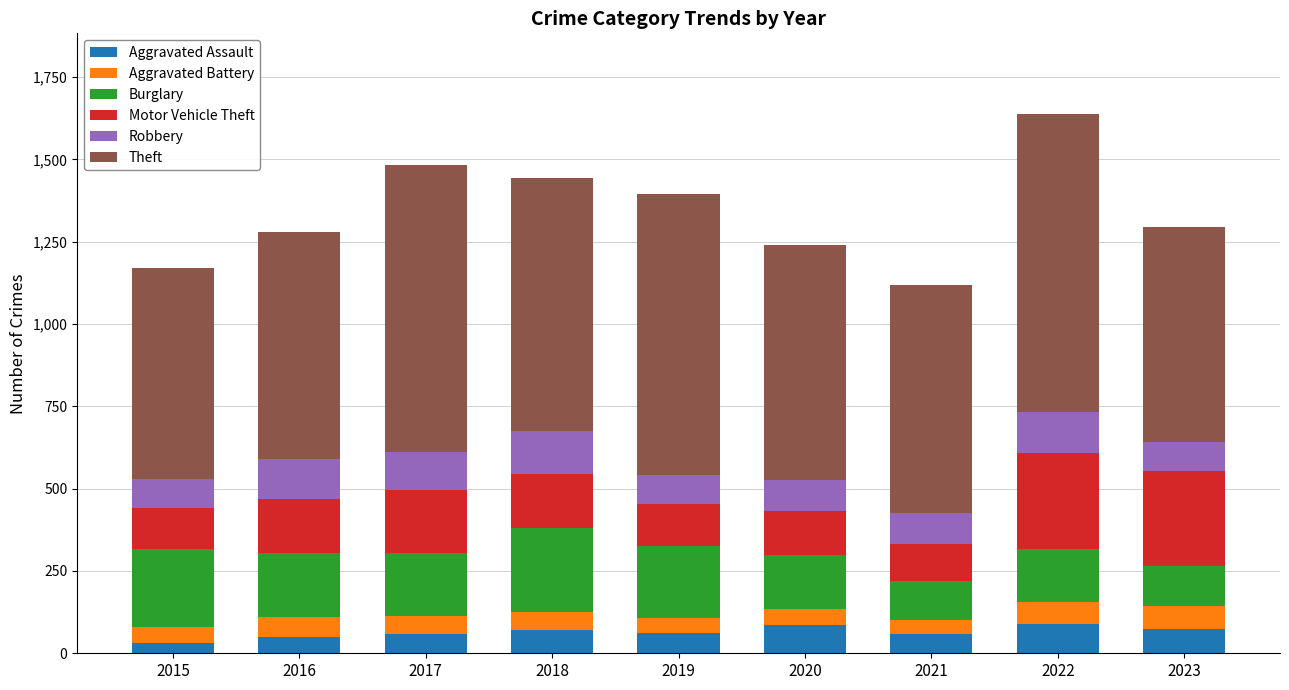

What are all the series names shown in the legend?

Aggravated Assault, Aggravated Battery, Burglary, Motor Vehicle Theft, Robbery, Theft